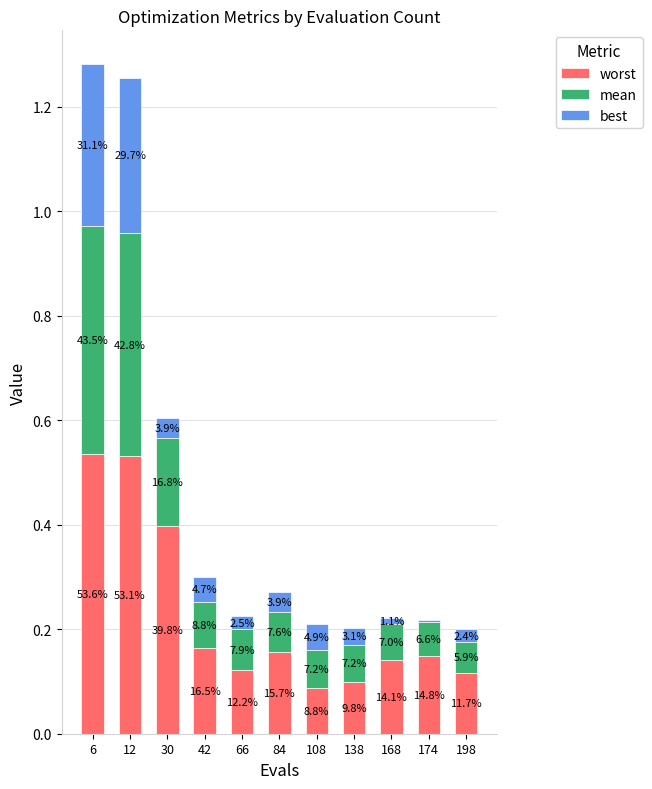

What are all the series names shown in the legend?

worst, mean, best